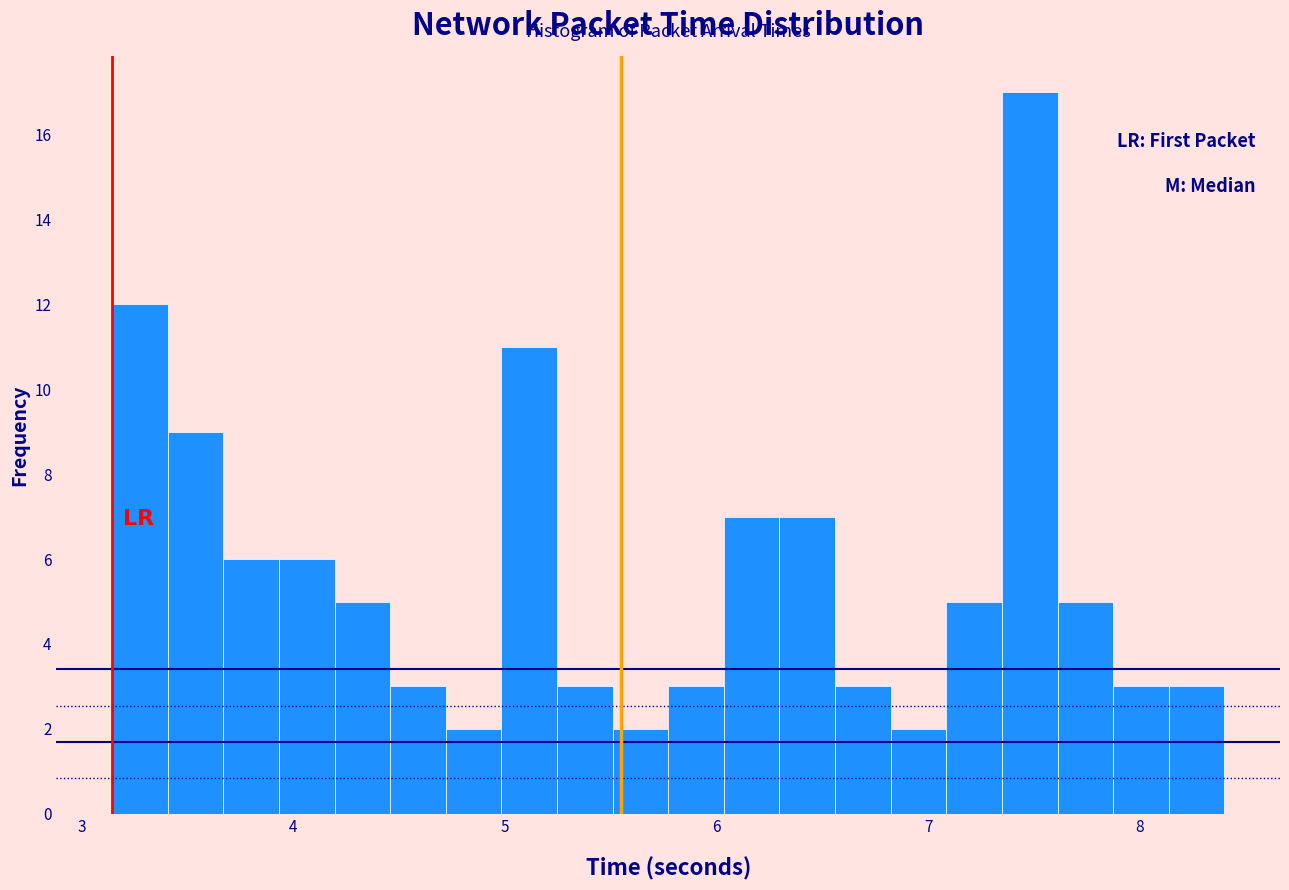

Around what value on the x-axis is the tallest bar? Give the approximate position of its centre, as read against the axis.

7.5